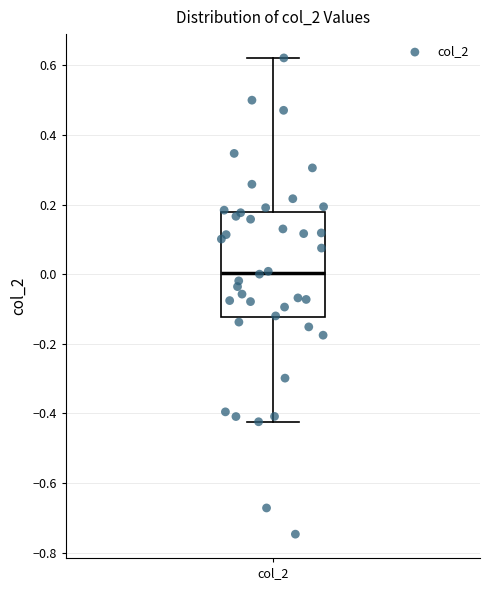

Read this box plot against the y-axis: the position of the median line, the range covered by the box, and the ends of both whiskers. The values are not printed on the chart, so give them approximately, as read against the axis.

median 0.00, box -0.12 to 0.18, whiskers -0.42 to 0.62